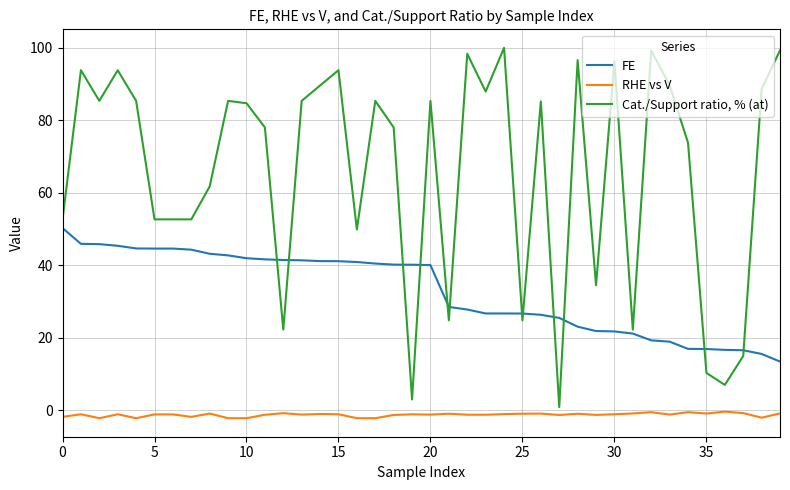

Rank the series by their maximum value, from lowest to highest.

RHE vs V, FE, Cat./Support ratio, % (at)